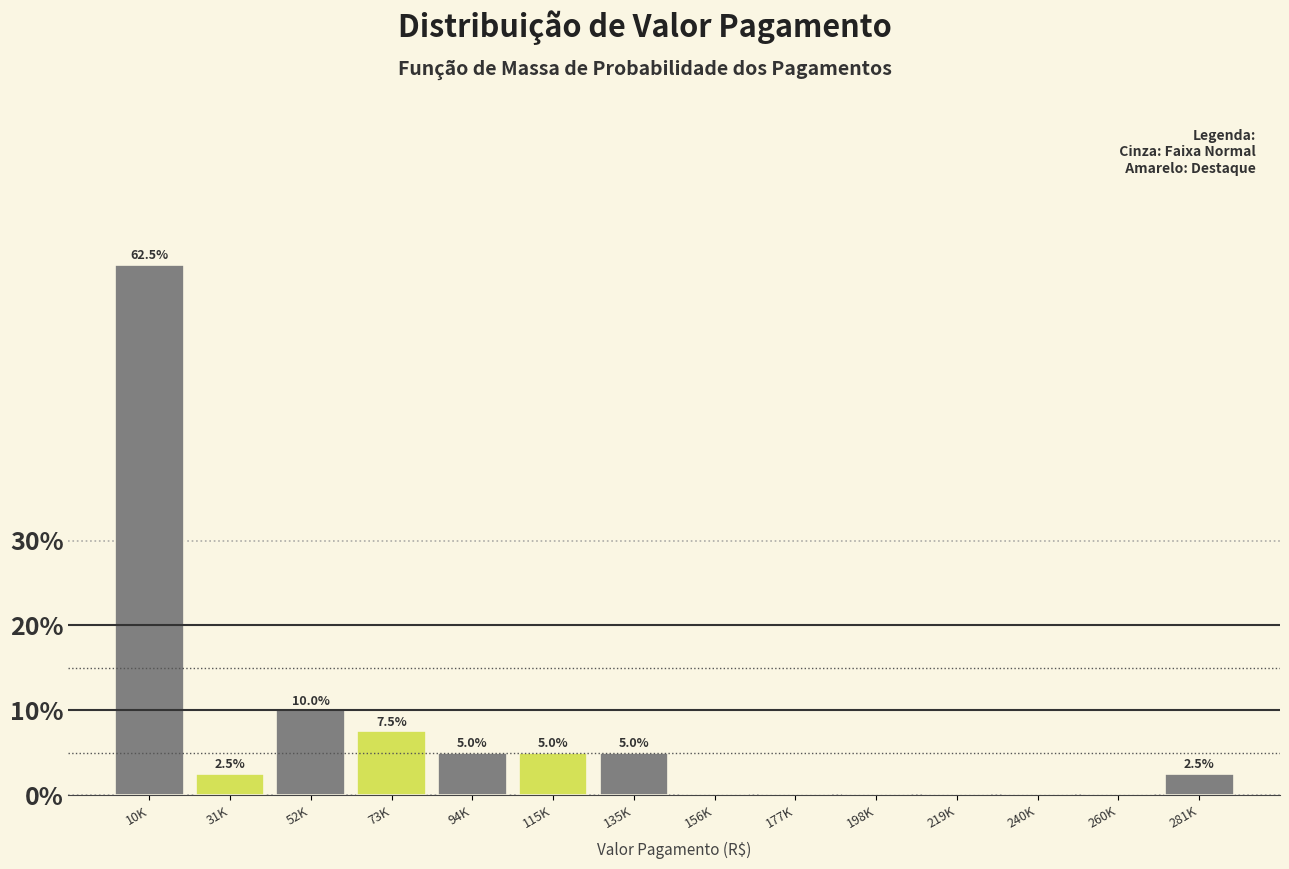

Reading right to left, transcribe all the data shown in this chart.

281K=2.5	260K=0.0	240K=0.0	219K=0.0	198K=0.0	177K=0.0	156K=0.0	135K=5.0	115K=5.0	94K=5.0	73K=7.5	52K=10.0	31K=2.5	10K=62.5